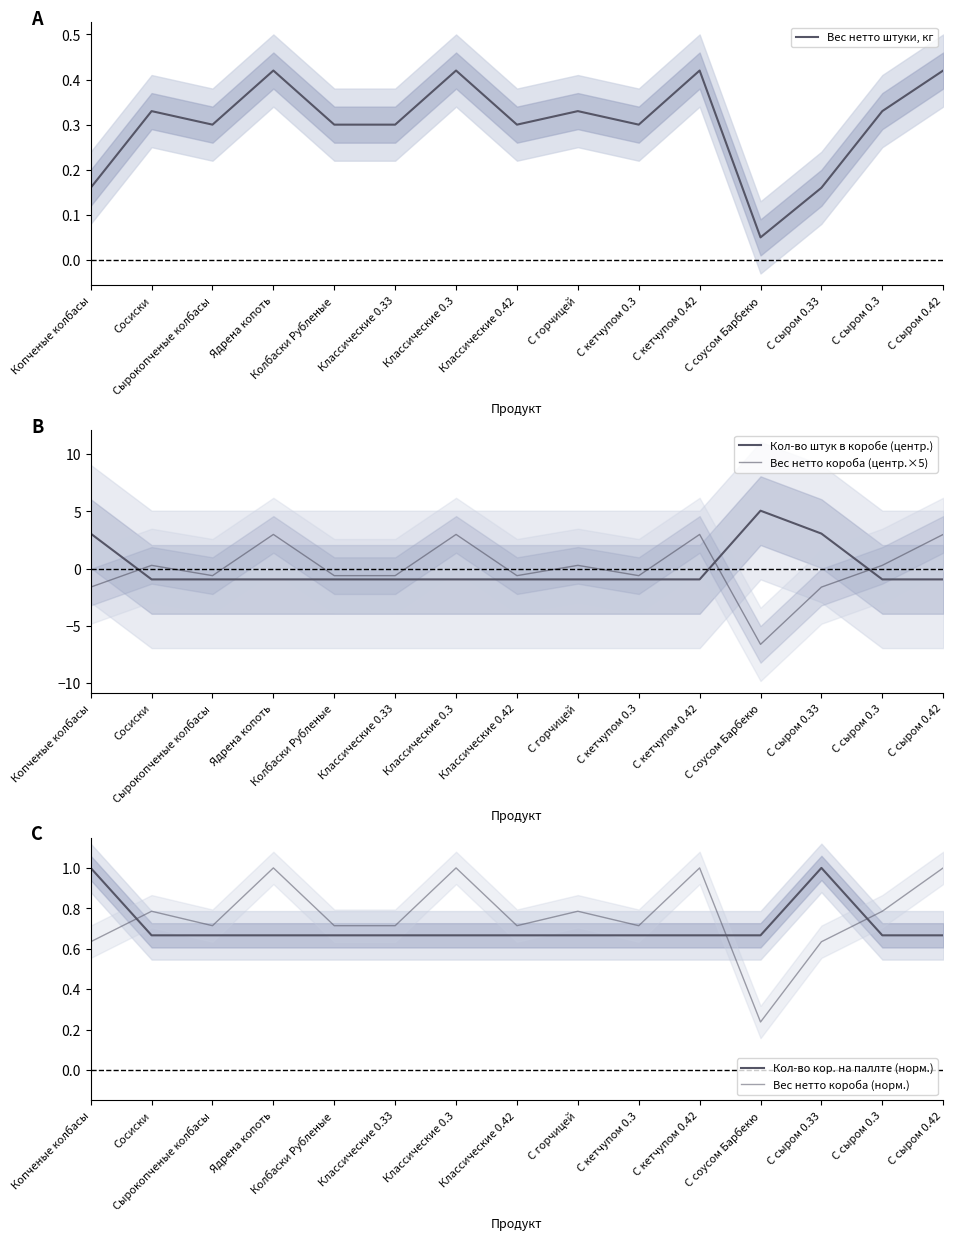

What is the average value of the Вес нетто штуки, кг series?

0.3